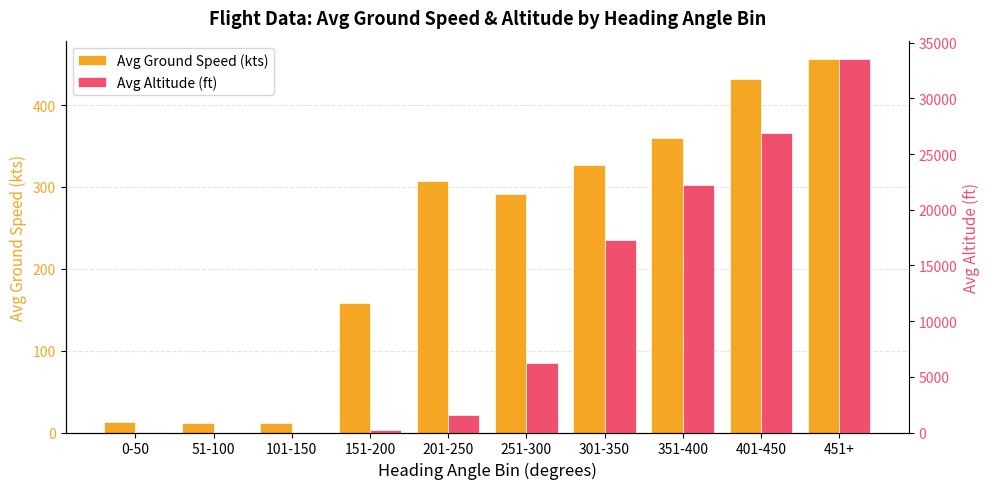

How many data points does each series have?

10